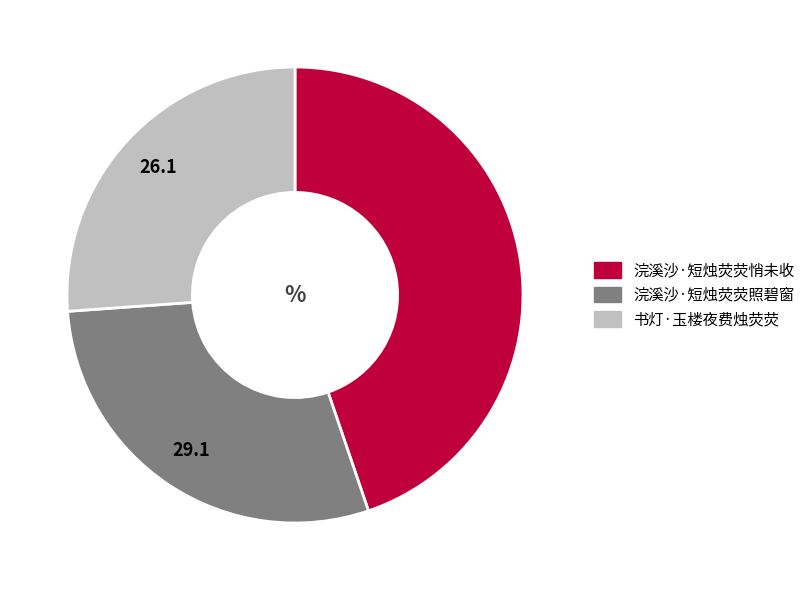

Combined, do 书灯·玉楼夜费烛荧荧 and 浣溪沙·短烛荧荧悄未收 account for over 50%?

Yes